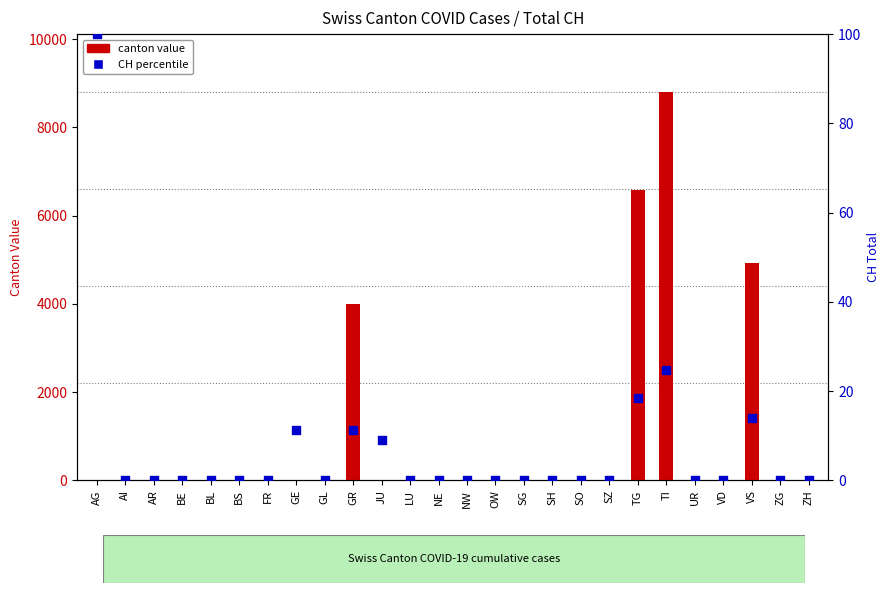

What is the total value across all series at JU?

9.0